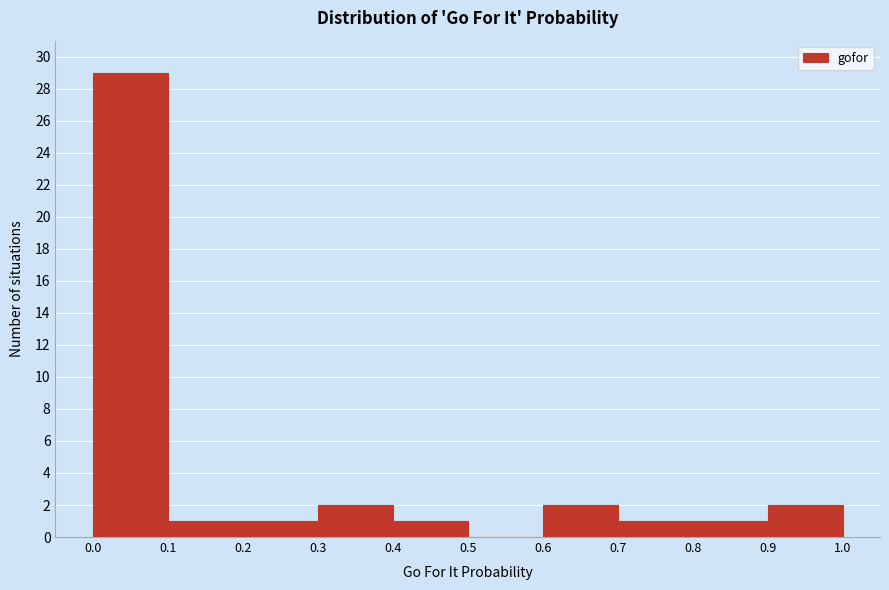

Which range on the x-axis has the tallest bar?

0.0 to 0.1